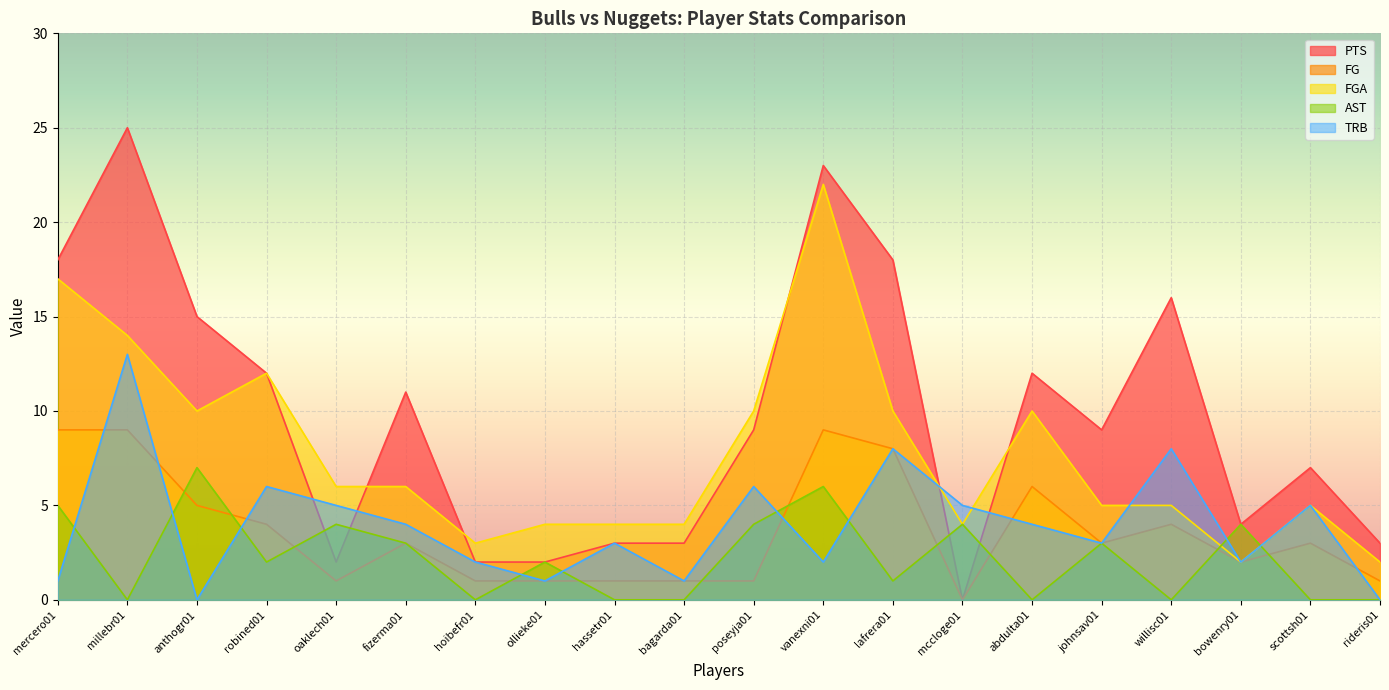

How many series are shown in this chart?

5